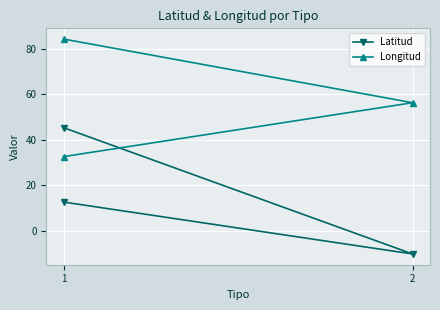

Reading left to right, what are all the values shown in this chart?

Latitud: 12.6	-10.3	45.3
Longitud: 84.2	56.3	32.6